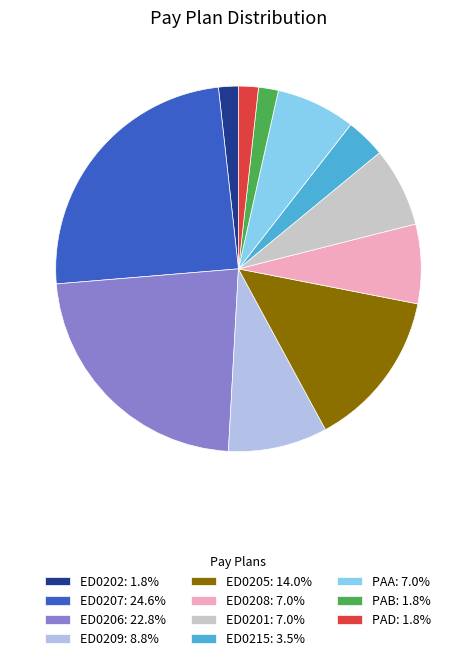

How many segments does this pie chart have?

11